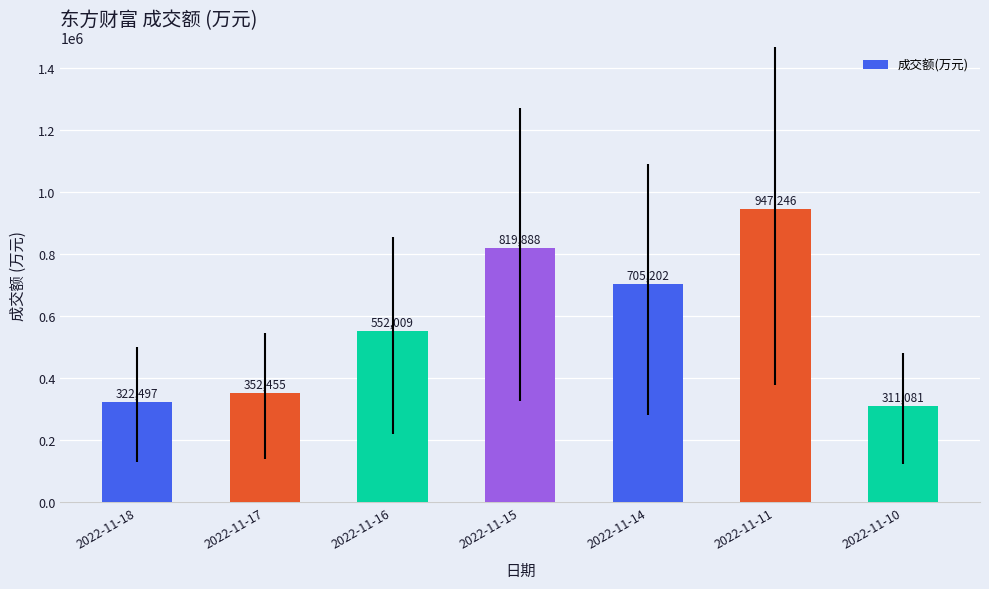

How many values are below 552009?

3